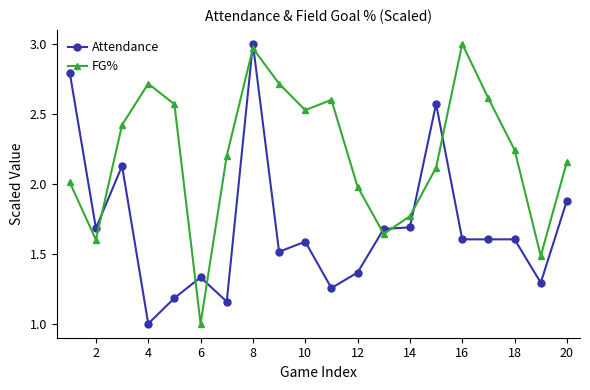

Is this an area chart (filled region under the line)?

No